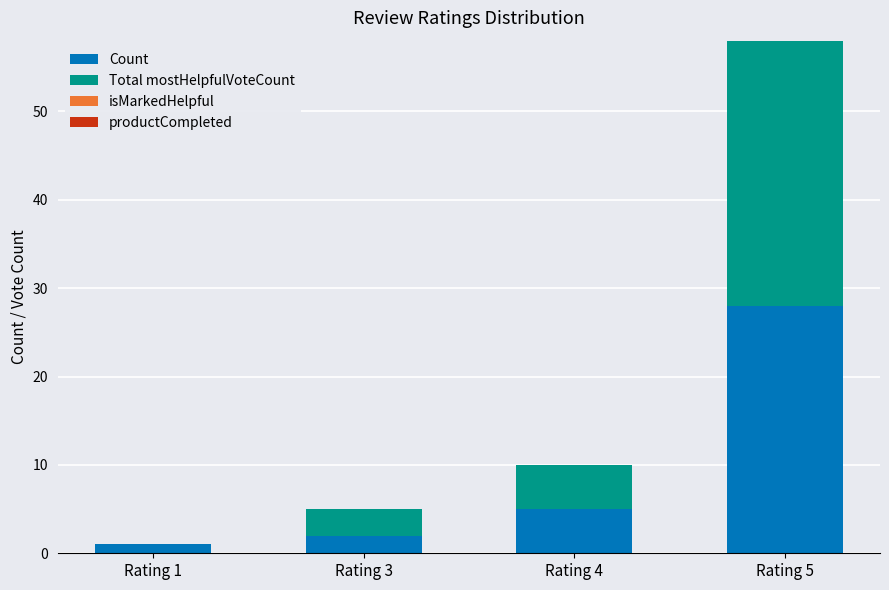

What is the sum of all Count values?

36